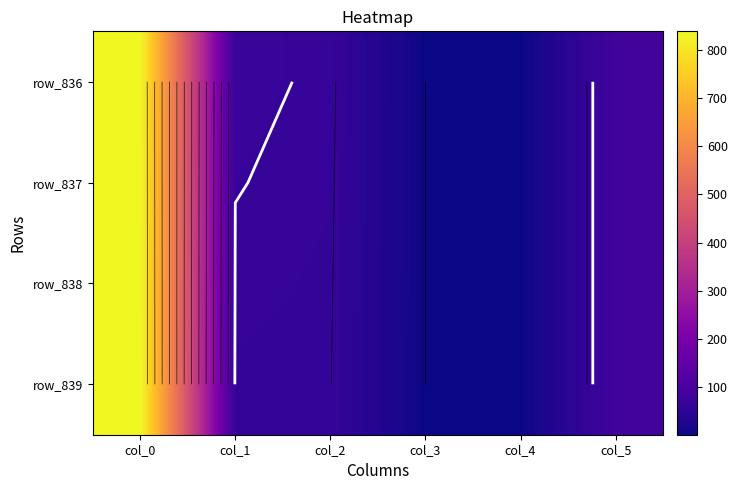

Which label corresponds to the smallest value in the chart?

col_3